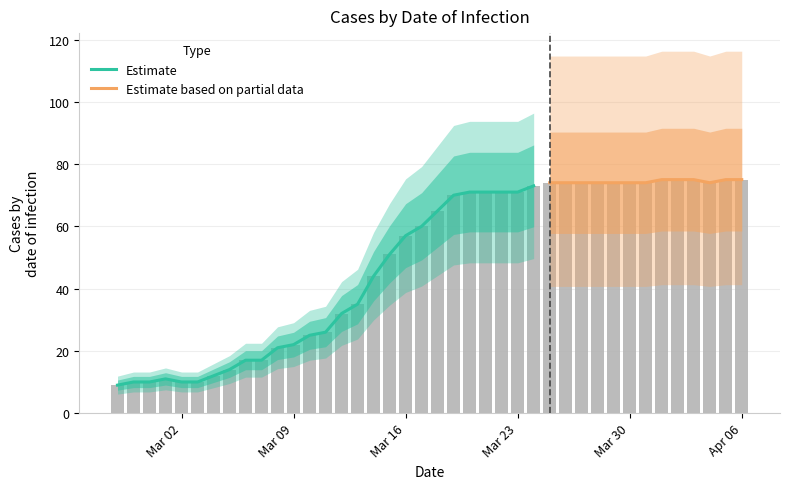

What is the ratio of the value at 2020-03-10 to the value at 2020-03-30?

0.3